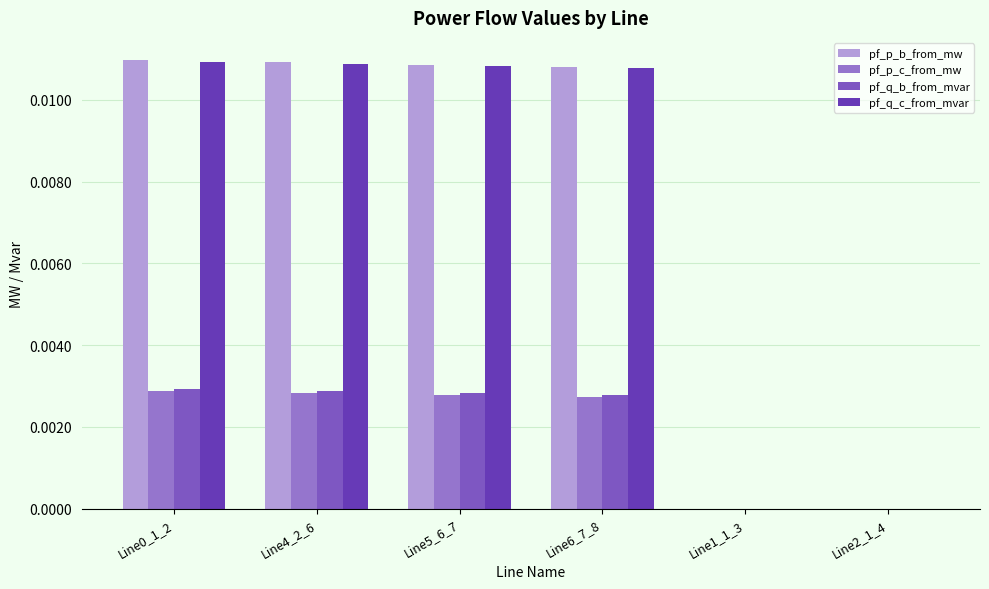

Is it true that pf_q_c_from_mvar equals 0.0 at Line6_7_8?

True